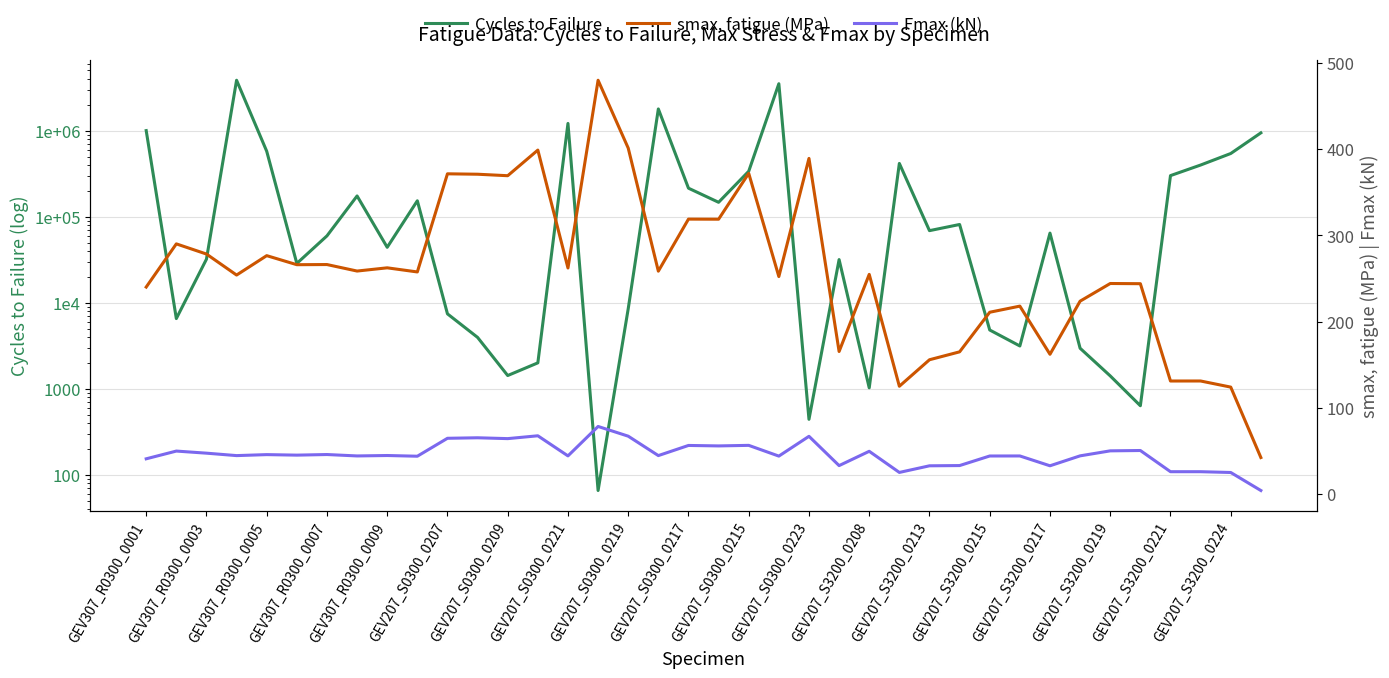

What is the difference between the Fmax (kN) values at 29 and 27?

11.1